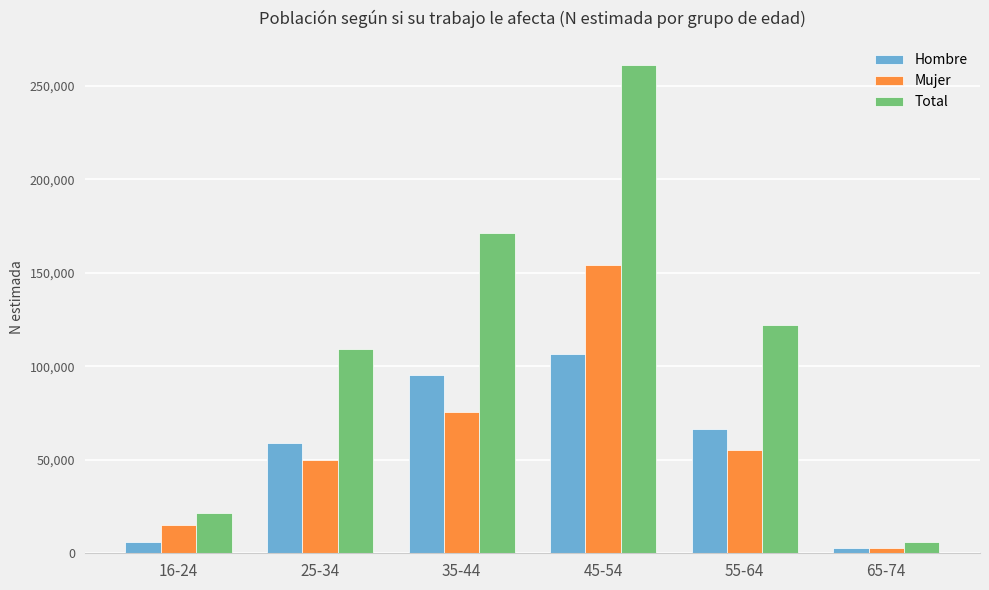

What is the spread (max minus min) of values at 25-34?

59073